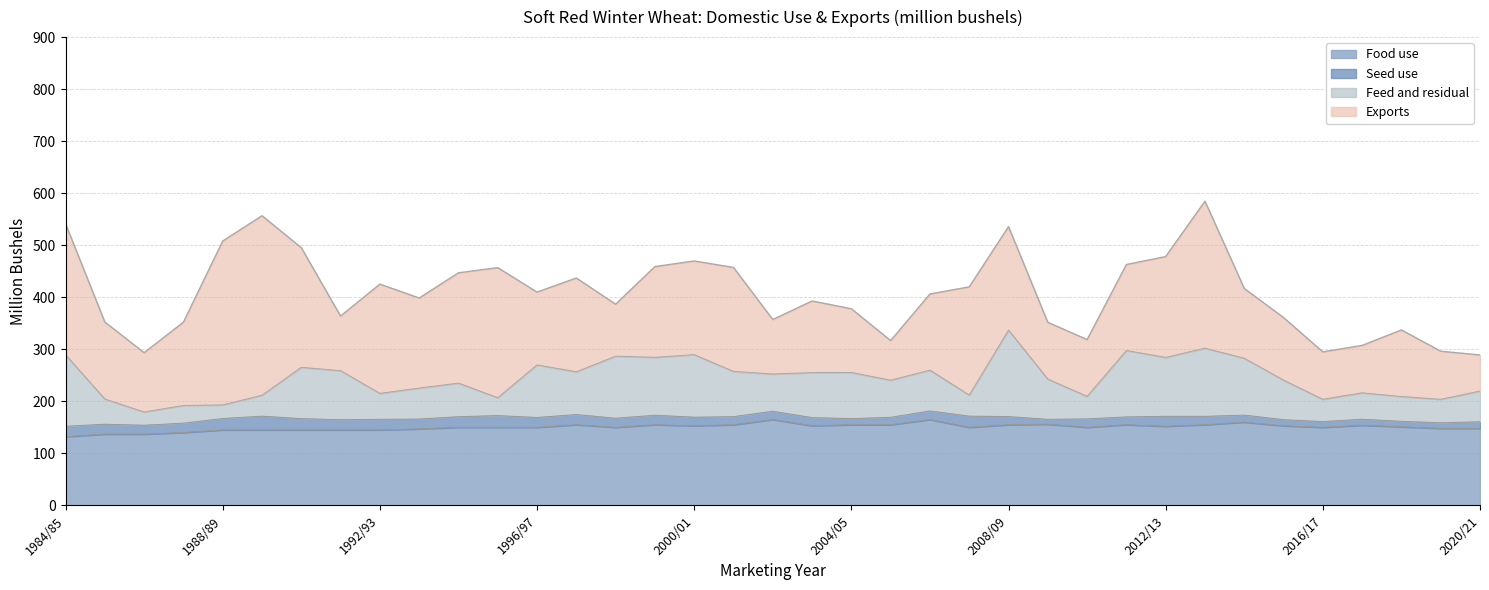

What is the label of the 22nd point from the left?

2005/06